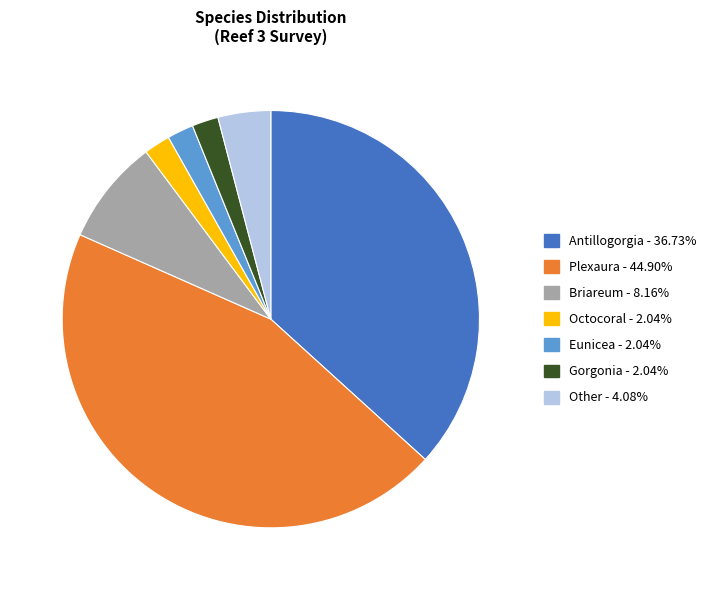

Combined, do Eunicea and Antillogorgia account for over 50%?

No